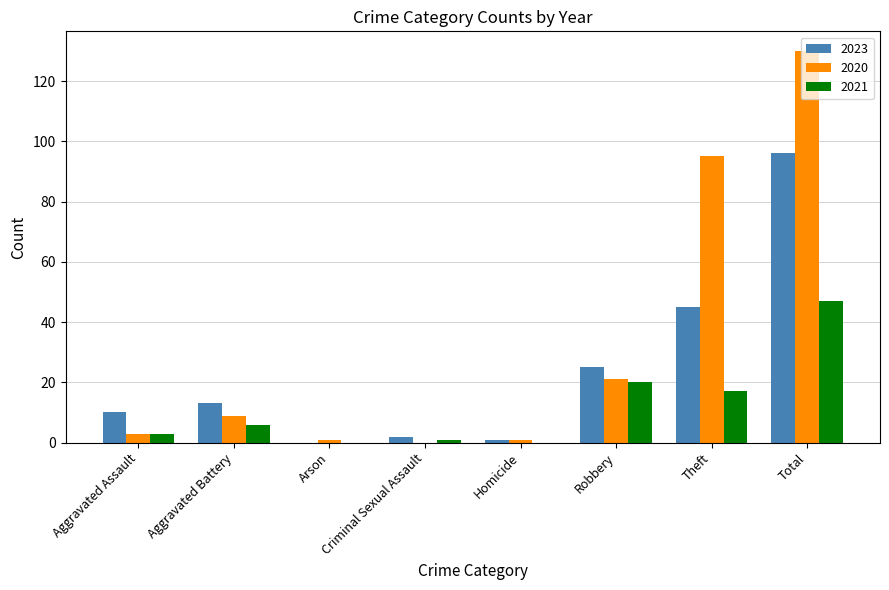

What is the maximum value for 2021?

47